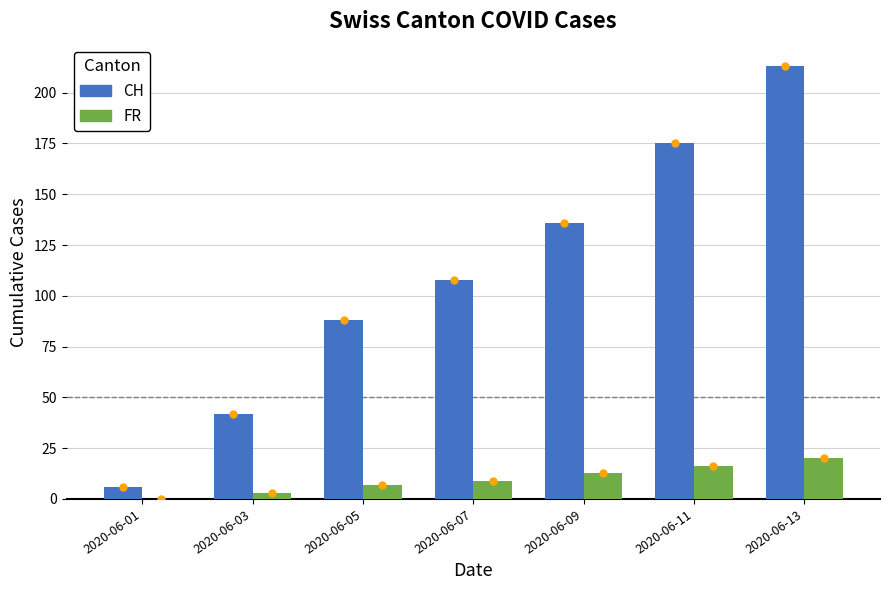

Are the bars horizontal?

No